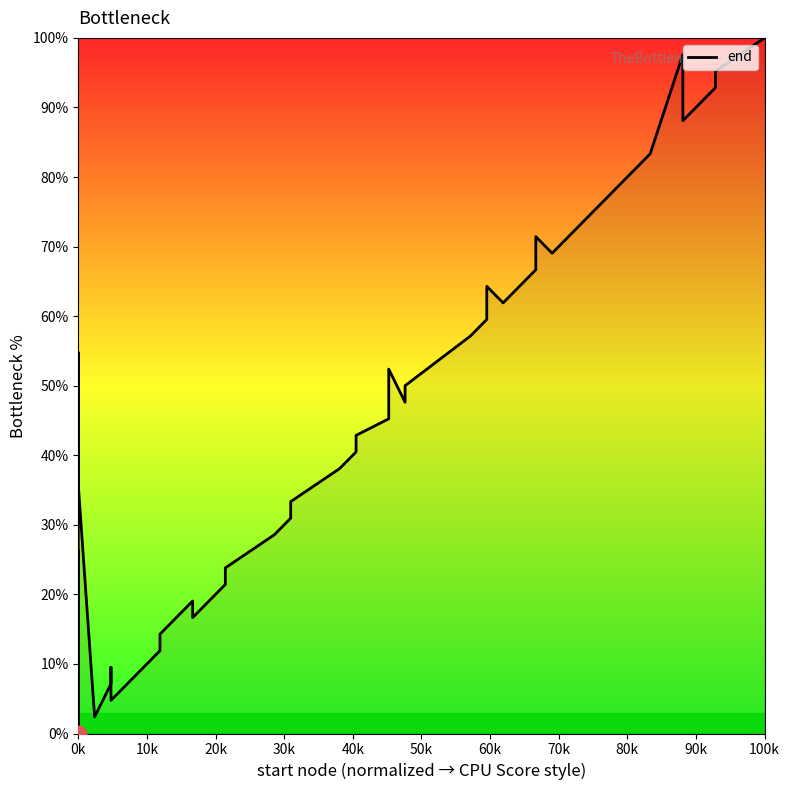

Count the number of values greater than 47.

20